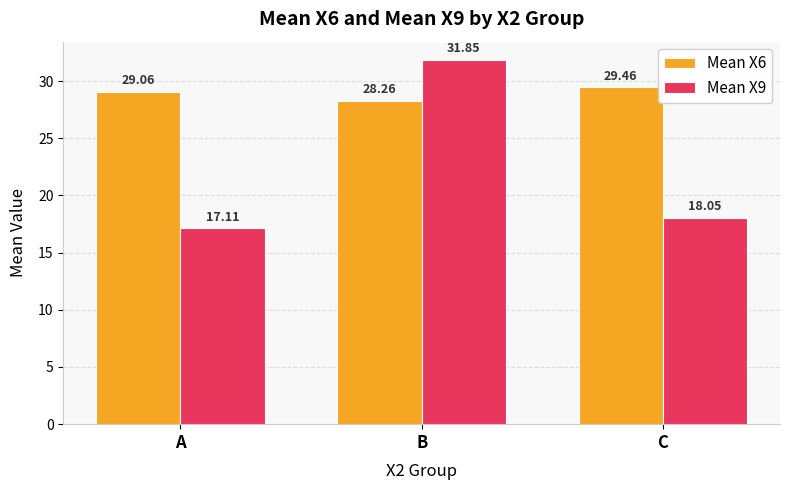

What is the value of the Mean X6 bar at the 3rd from the left?

29.5